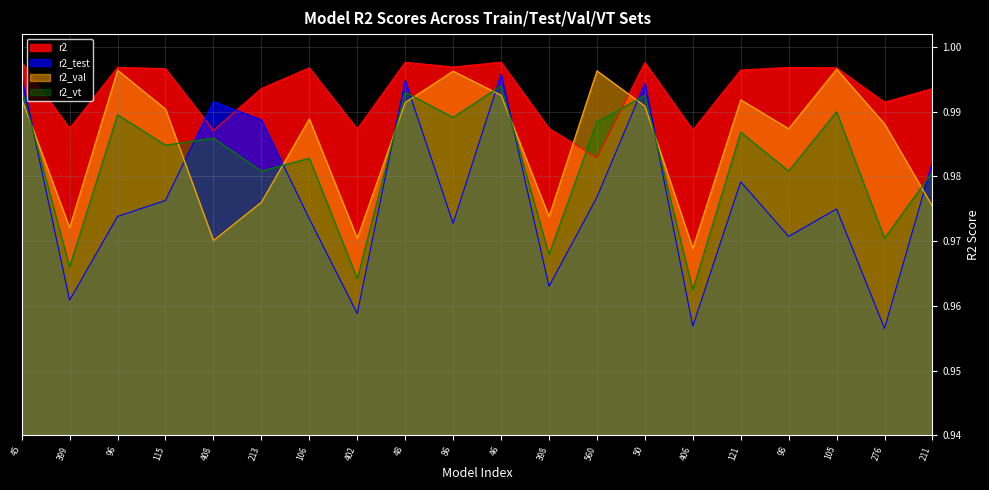

What is the average value of the r2_vt series?

1.0